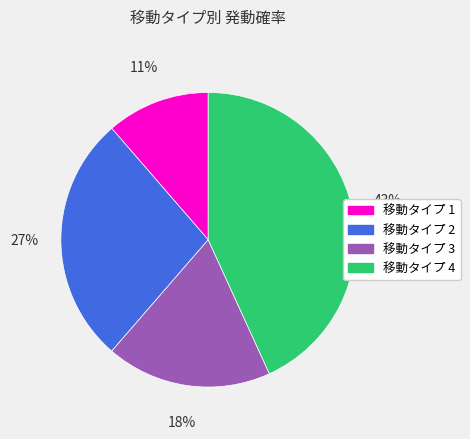

Is there a majority slice in this chart?

No